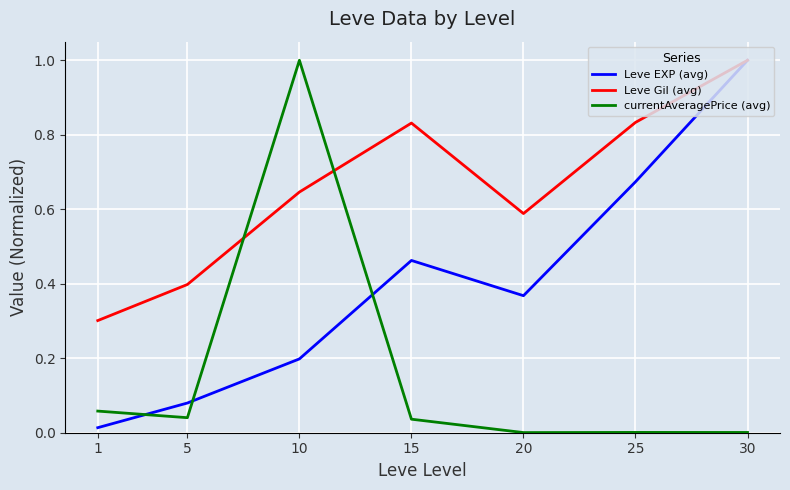

Which category has the highest value in the currentAveragePrice (avg) series?

10